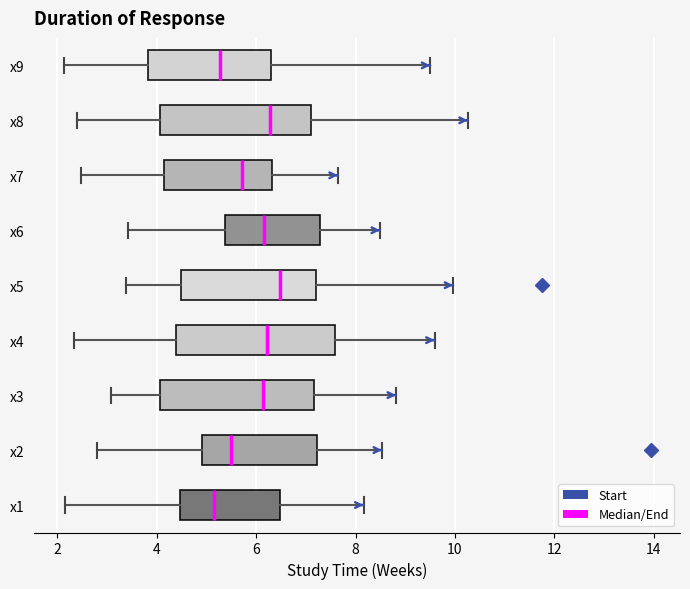

Reading bottom to top, transcribe this box plot: for each box, give where its median line is, the range the box spans, and where its two whiskers end, as read against the x-axis. The values are not printed on the chart, so give them approximately, as read against the axis.

x1: median 5.2, box 4.4 to 6.4, whiskers 2.2 to 8.2
x2: median 5.6, box 5.0 to 7.2, whiskers 2.8 to 8.6
x3: median 6.2, box 4.0 to 7.2, whiskers 3.0 to 8.8
x4: median 6.2, box 4.4 to 7.6, whiskers 2.4 to 9.6
x5: median 6.4, box 4.4 to 7.2, whiskers 3.4 to 10.0
x6: median 6.2, box 5.4 to 7.2, whiskers 3.4 to 8.4
x7: median 5.8, box 4.2 to 6.4, whiskers 2.4 to 7.6
x8: median 6.2, box 4.0 to 7.2, whiskers 2.4 to 10.2
x9: median 5.2, box 3.8 to 6.2, whiskers 2.2 to 9.6